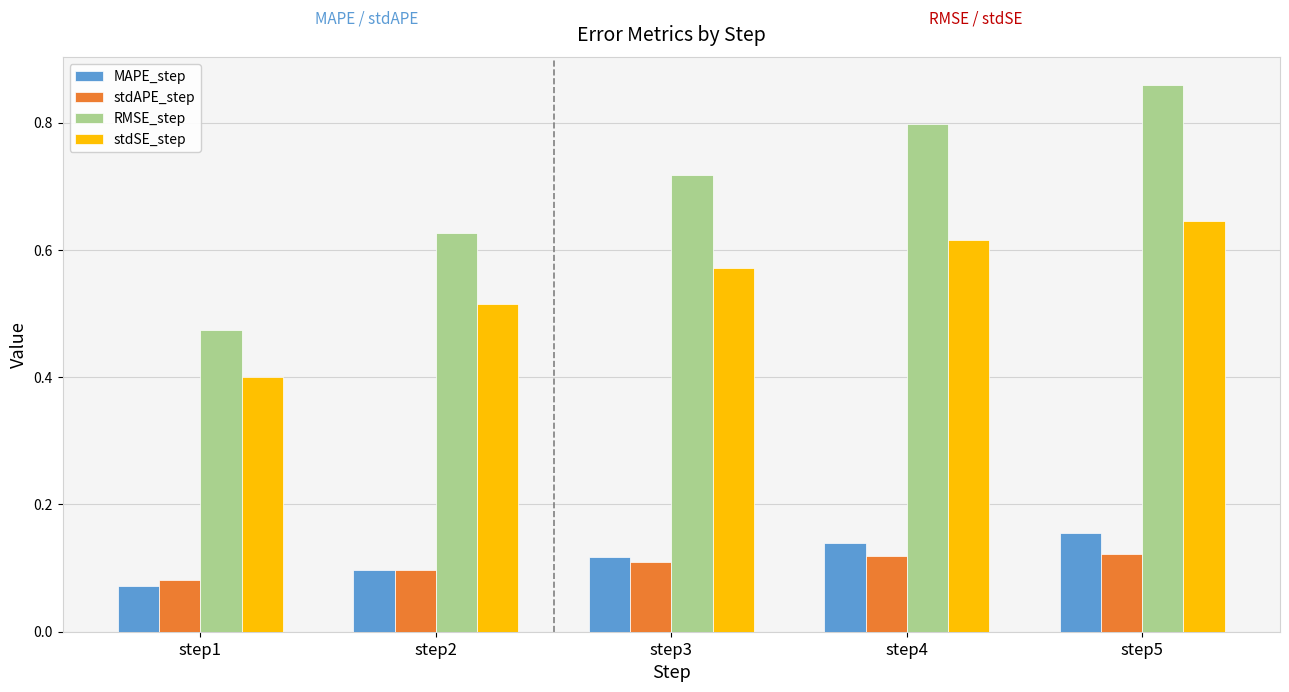

Which series changed the most between step3 and step4?

RMSE_step